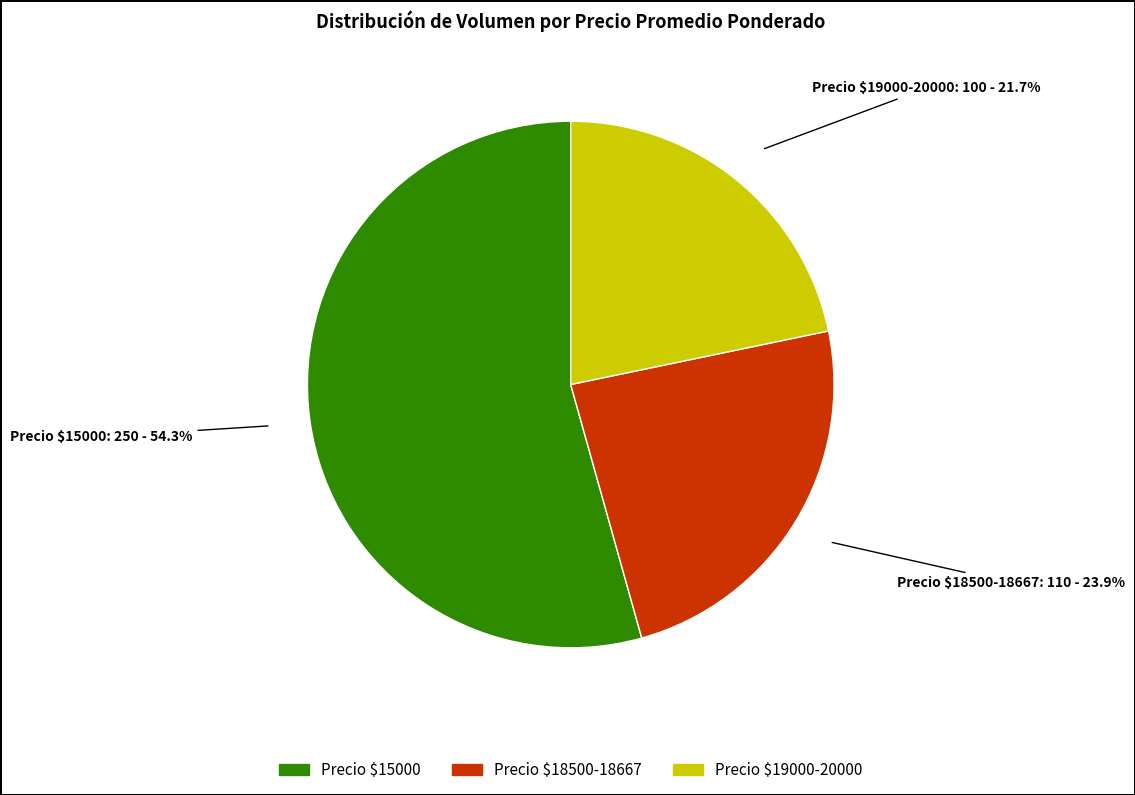

Does any single category account for the majority?

Yes